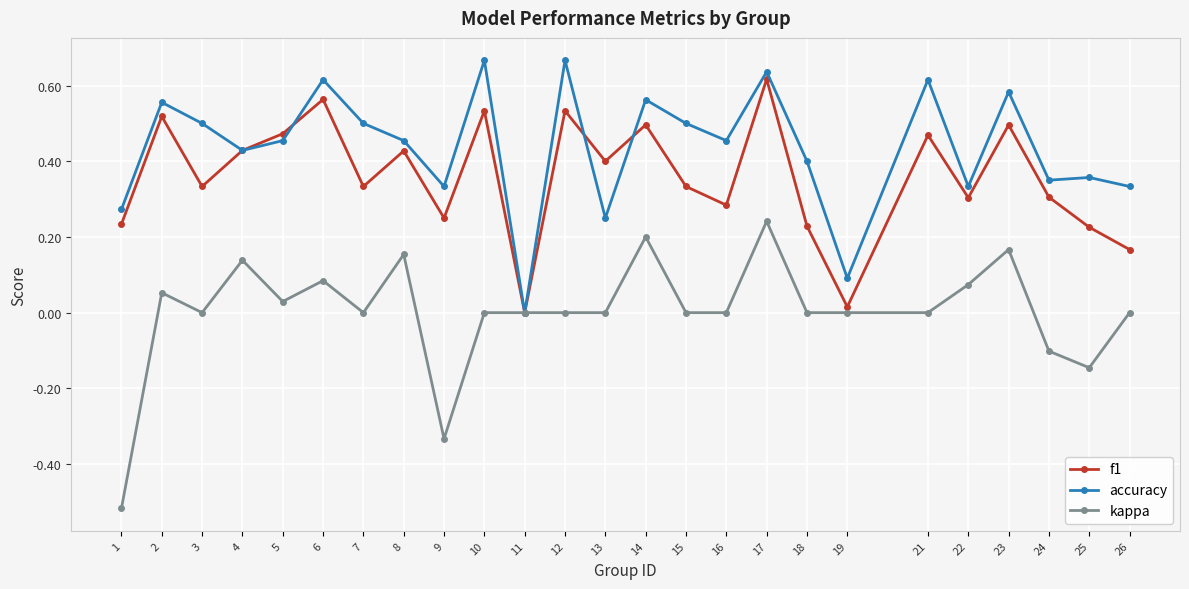

Between 1 and 7, which series saw the biggest shift?

kappa